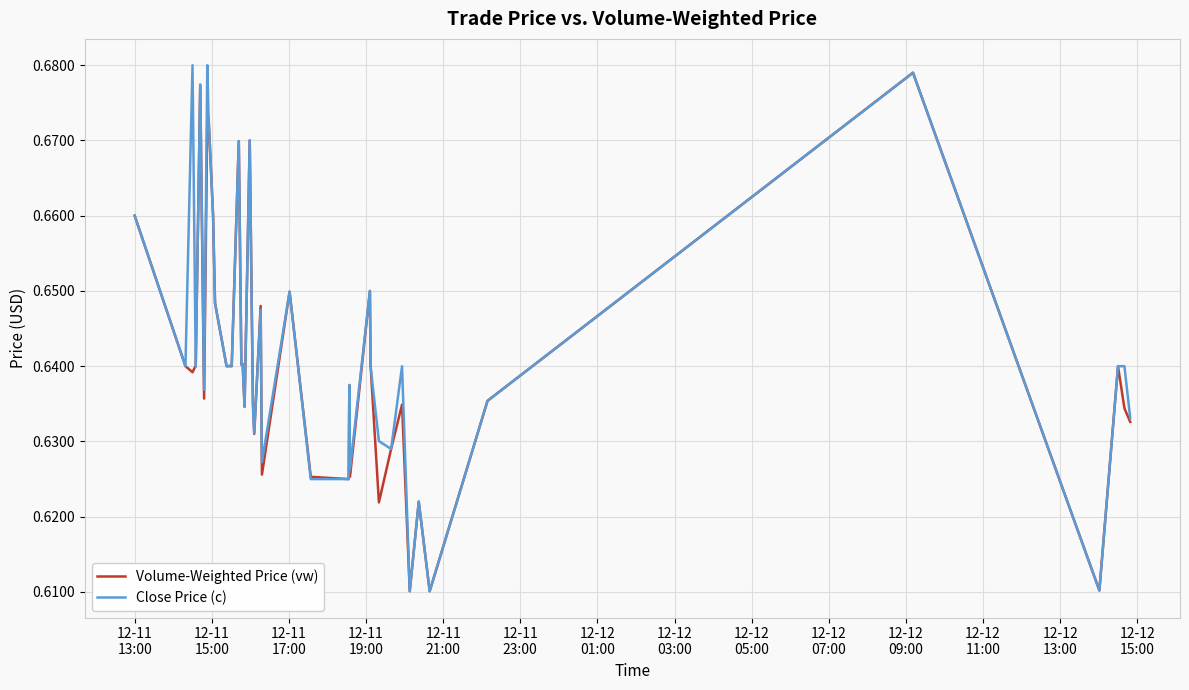

Is this an area chart (filled region under the line)?

No